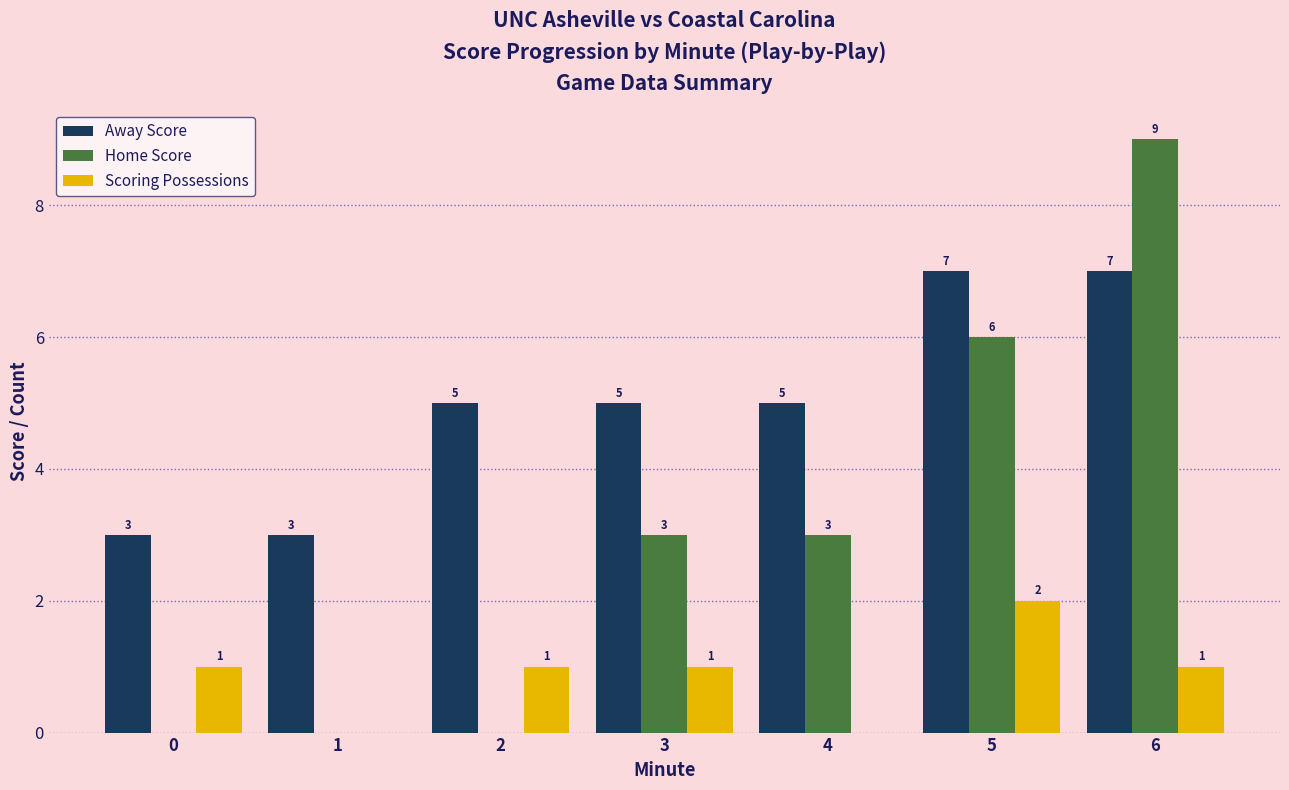

What is the spread (max minus min) of values at 2?

5